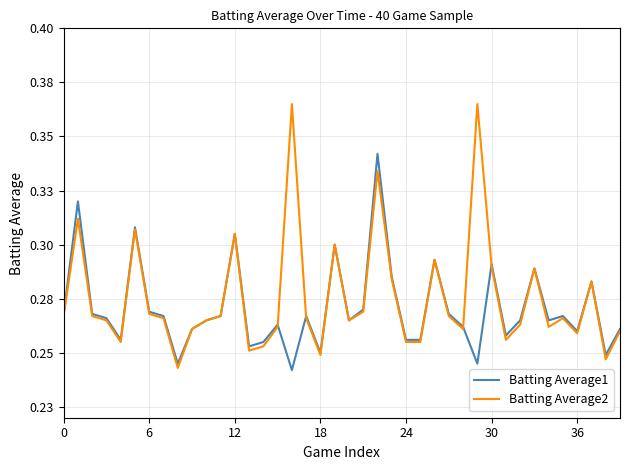

What is the difference between the second highest and second lowest values in the Batting Average1 series?

0.1